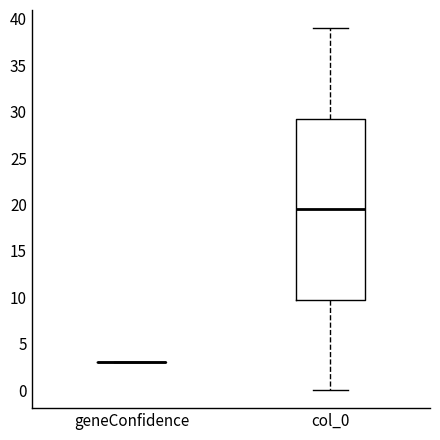

Which box is the tallest, from its lower edge to its upper edge?

col_0